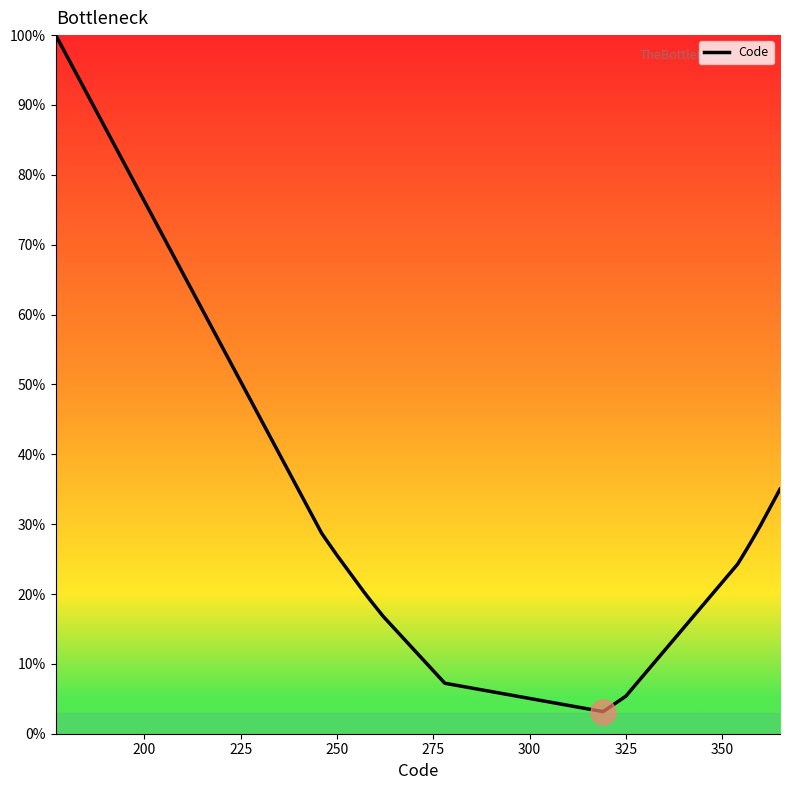

What is the maximum value shown in the chart?

100.0